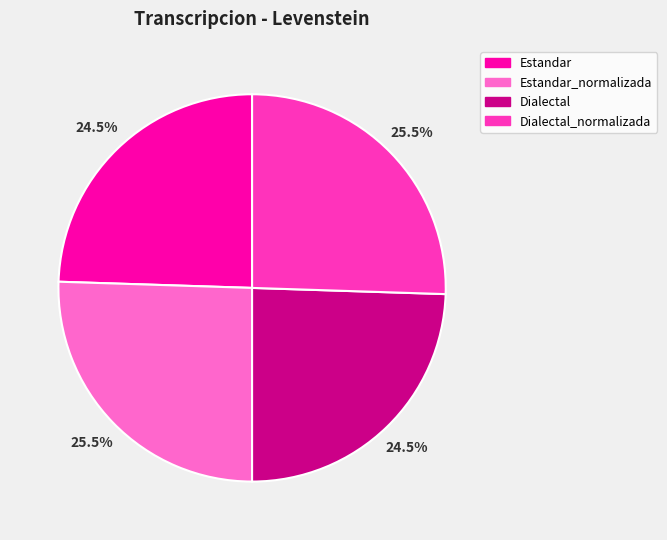

Is there any slice that represents more than half of the pie?

No